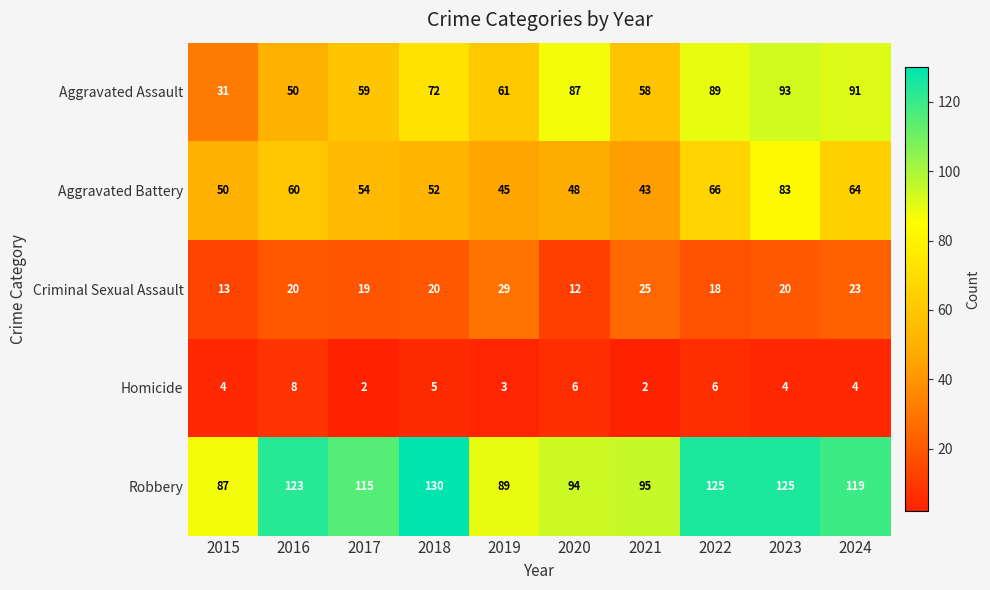

What is the highest value of the Criminal Sexual Assault series?

29